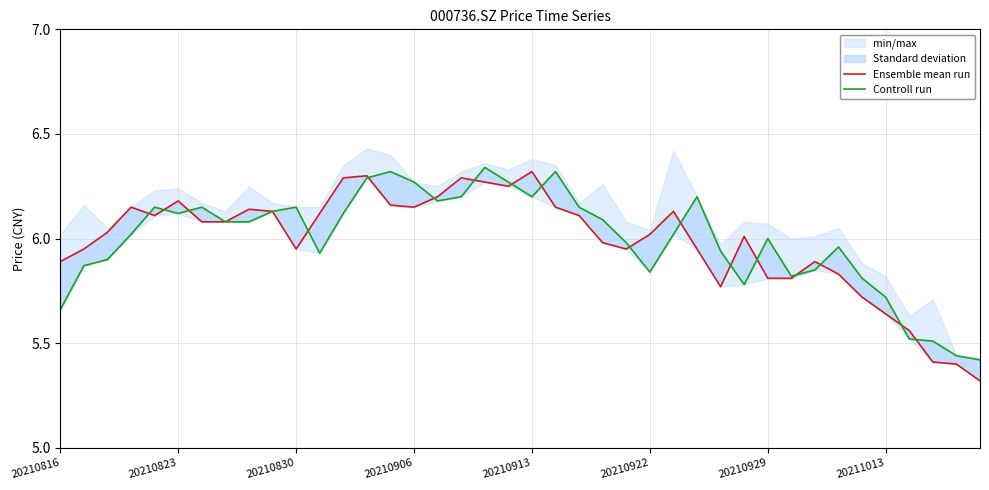

Does the chart display data point markers on the line(s)?

No